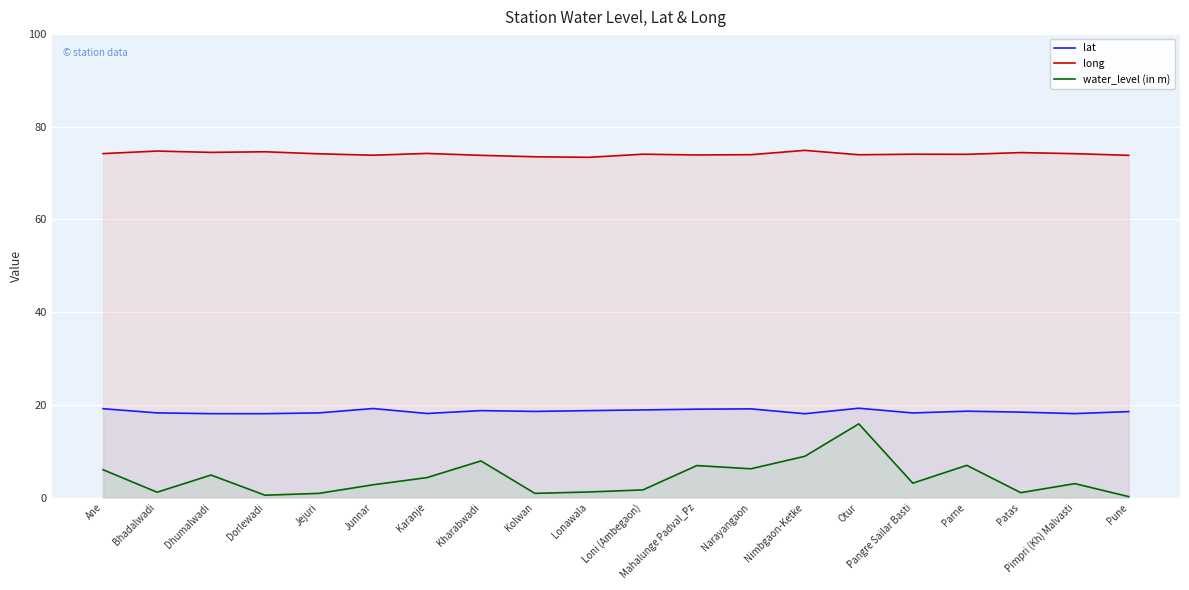

The long series shows 26.9 at Kharabwadi. True or false?

False